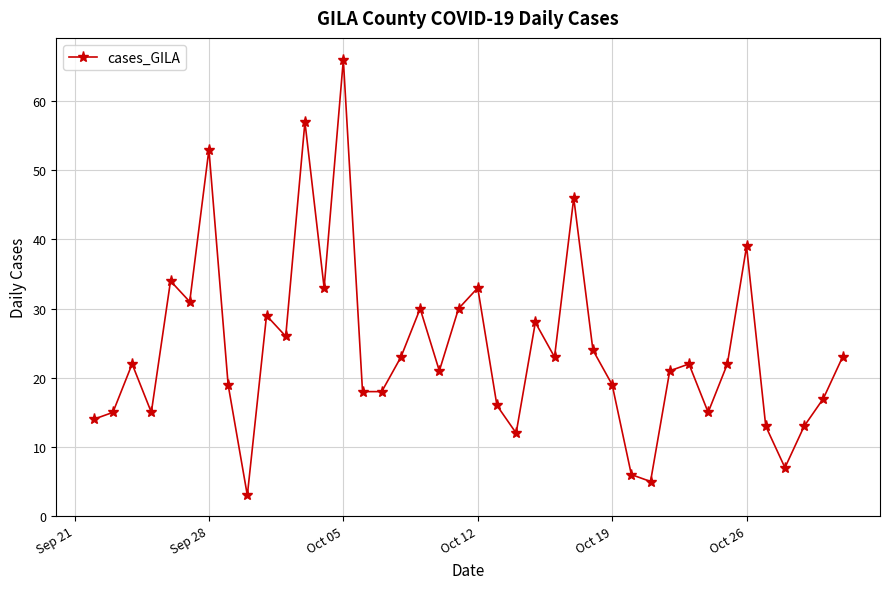

How many points are higher than both their immediate neighbors (excluding endpoints)?

12